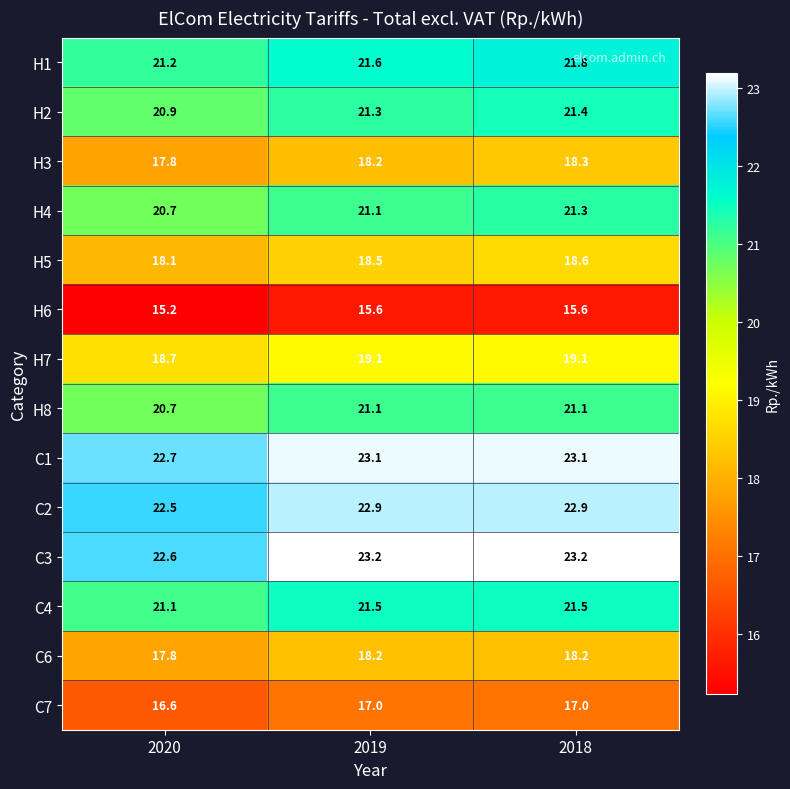

Where is H2 nearest to the value 21?

2020